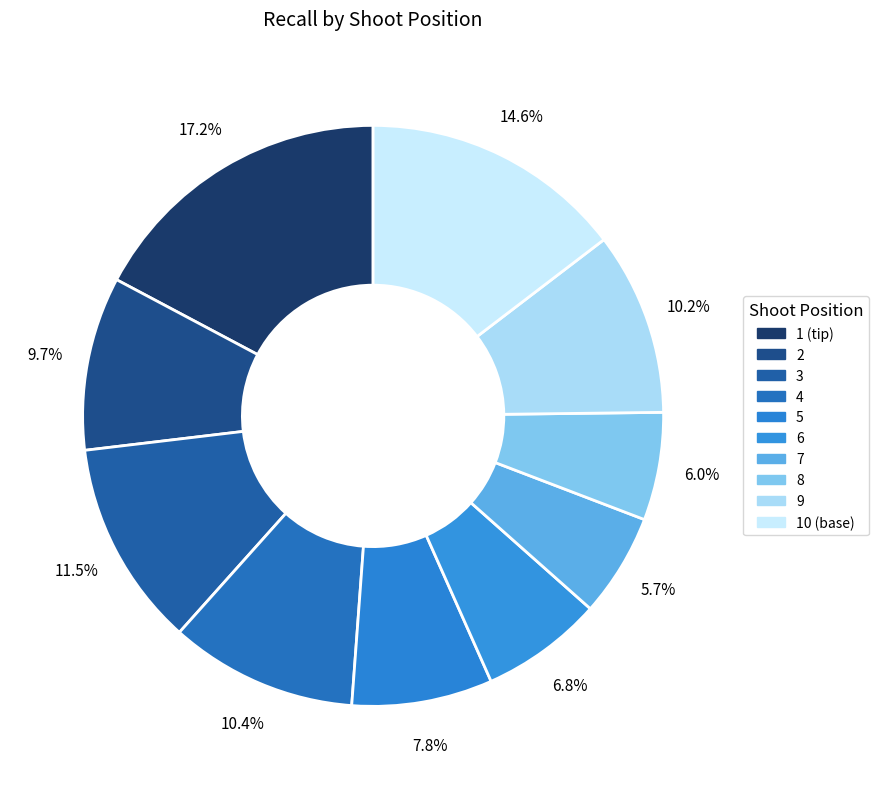

Is it true that 10 (base) is 15% of the pie?

True